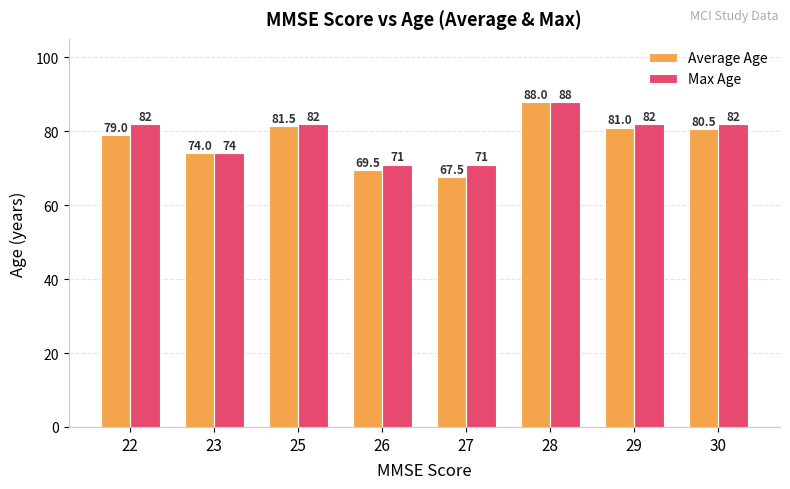

Rank the series by their average value, from highest to lowest.

Max Age, Average Age